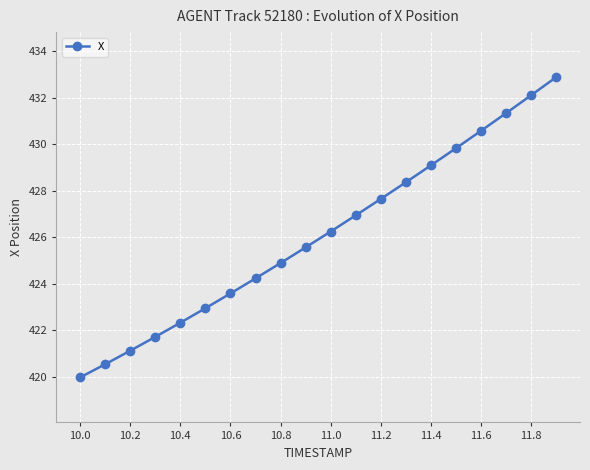

What is the value of the 14th point from the left?

428.4